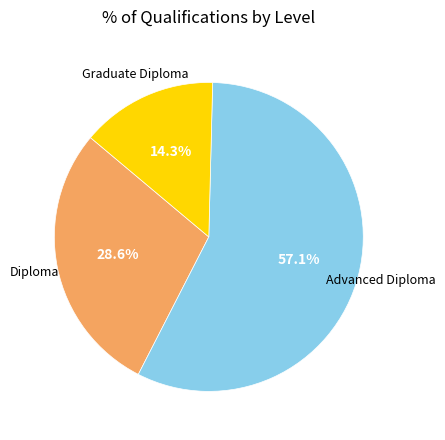

Count the number of slices in the pie.

3